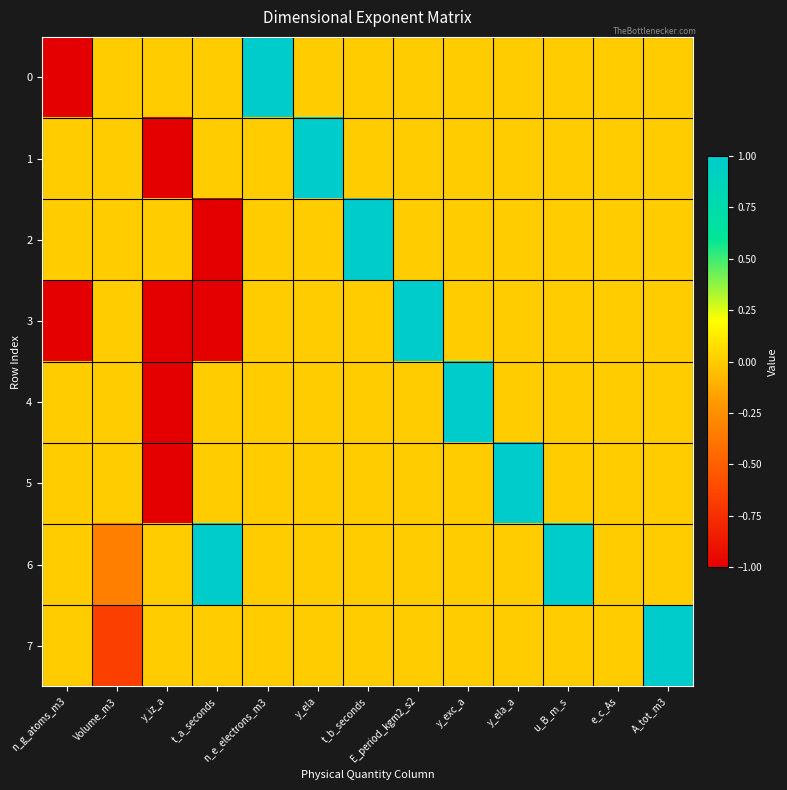

What is the spread (max minus min) of values at y_iz_a?

1.0